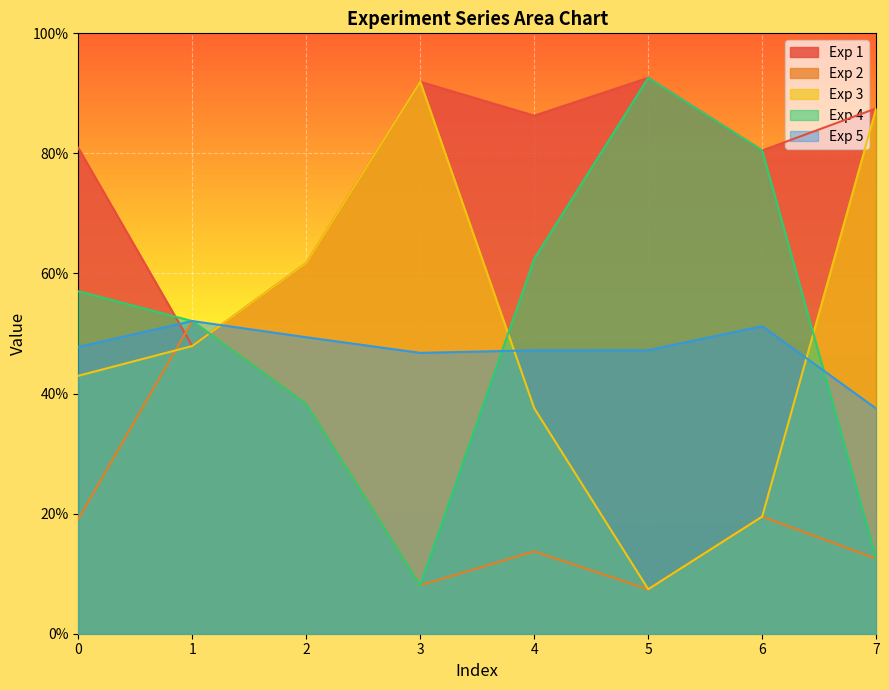

At which category does the chart reach its peak across all series?

5